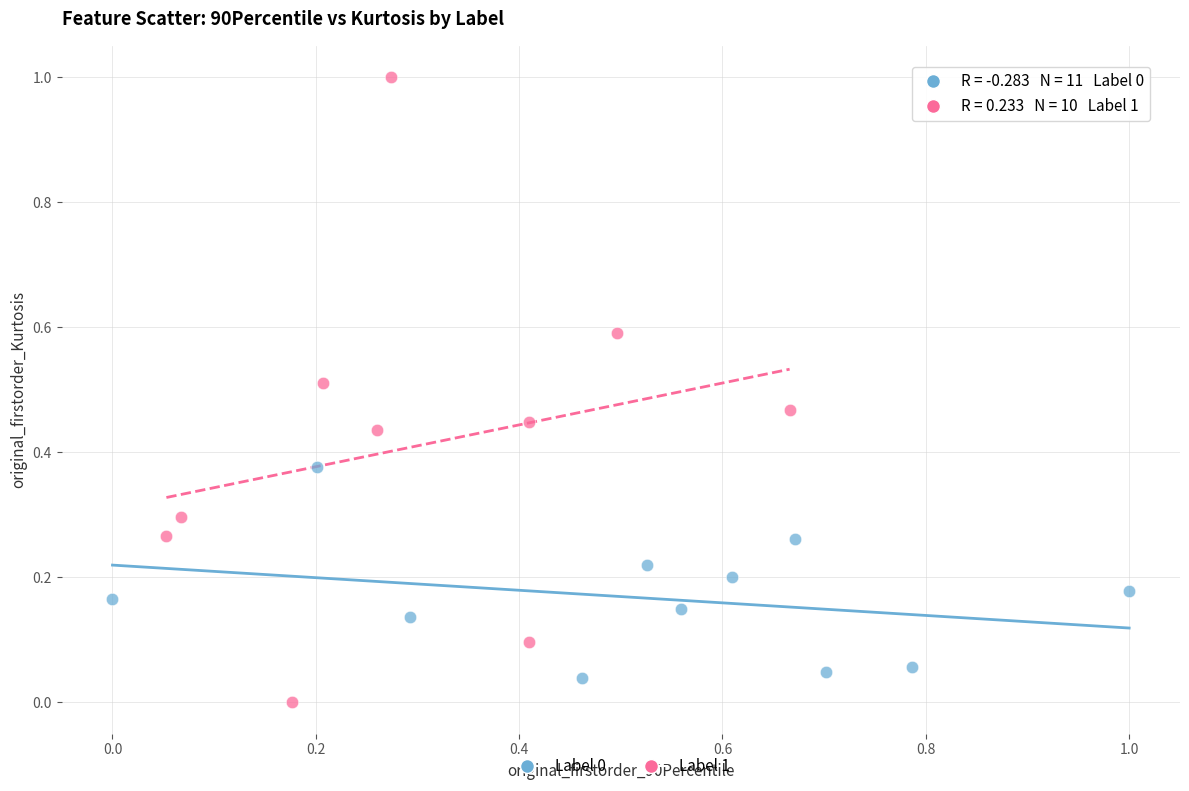

Which series has the widest spread of Y values?

Label 1